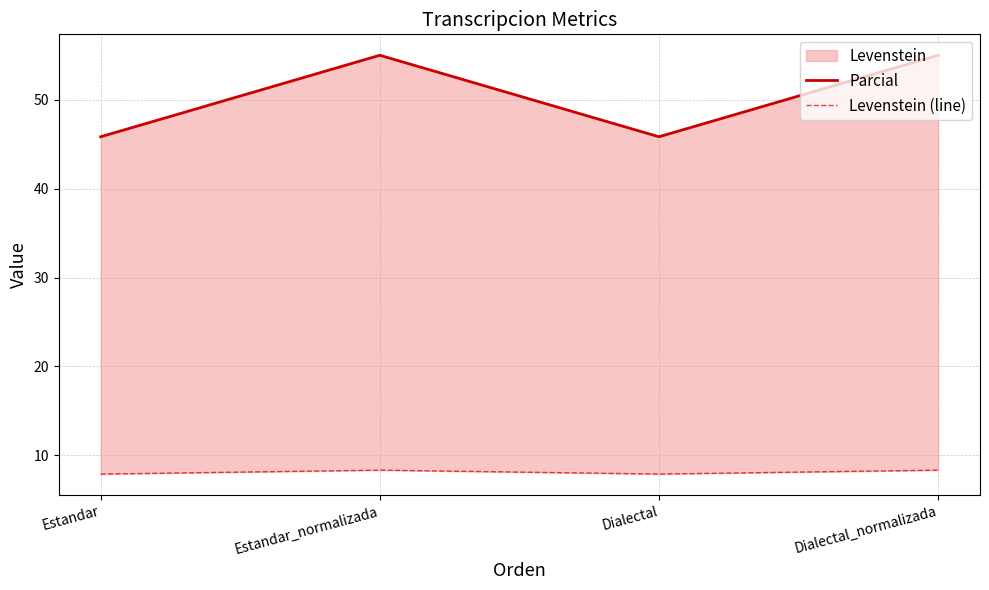

Which series has the largest total across all categories?

Parcial